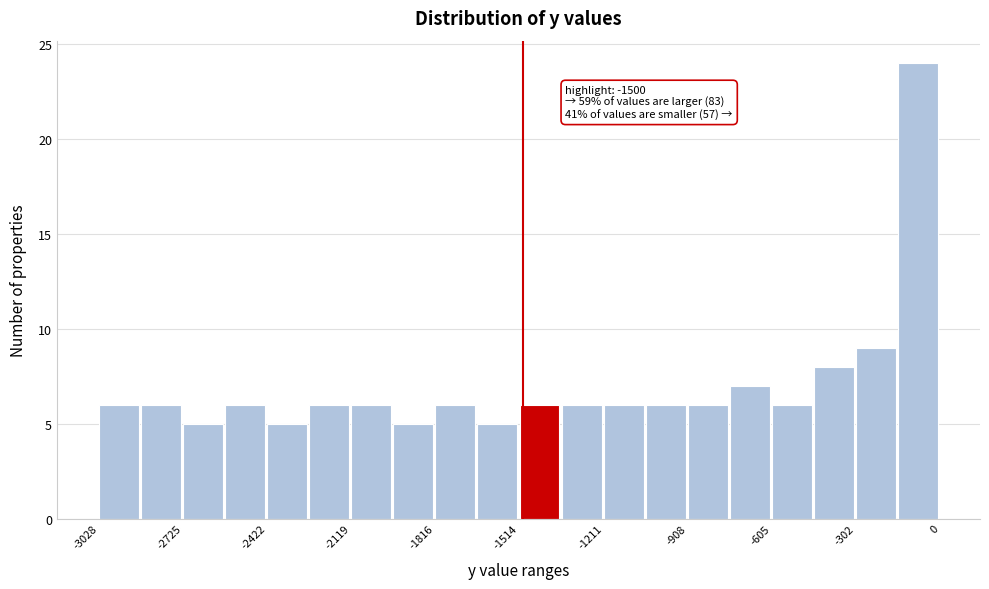

Read against the x-axis, roughly where is the centre of the tallest bar?

-100